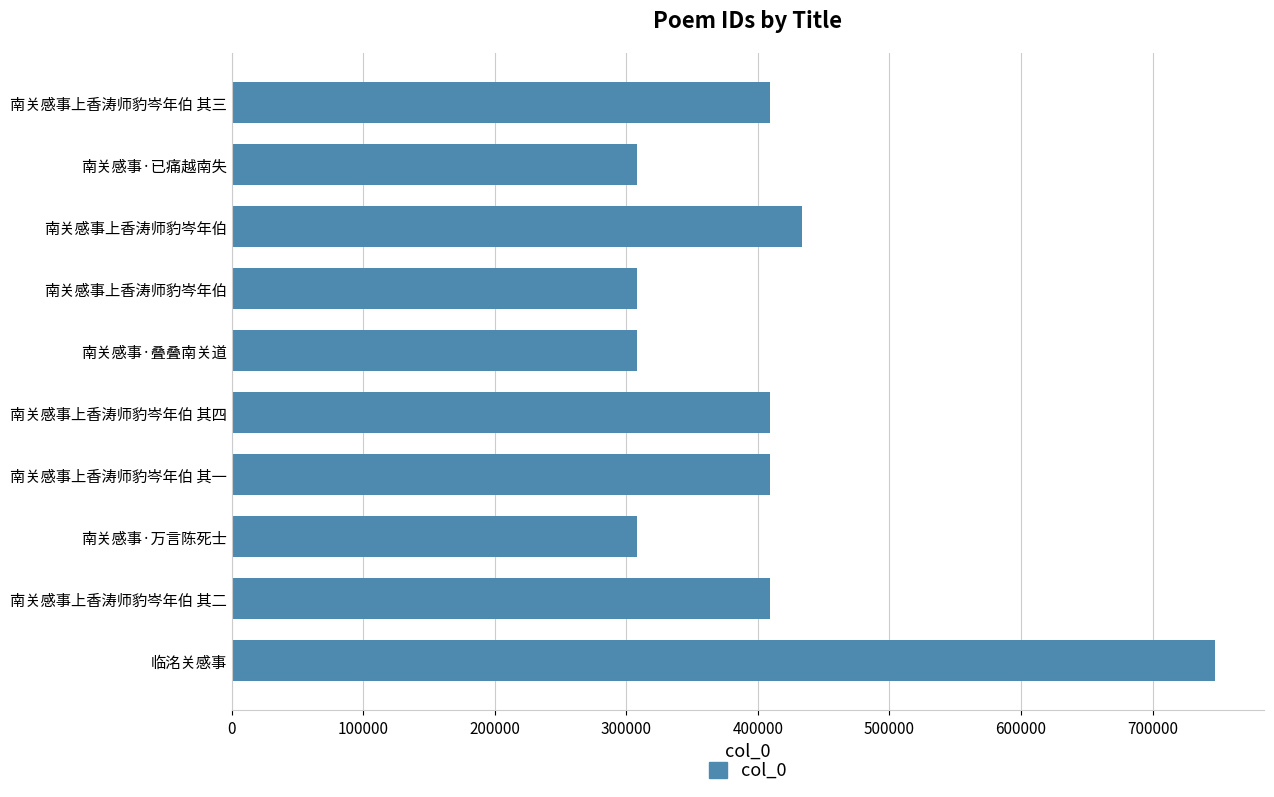

Are the bars horizontal?

Yes